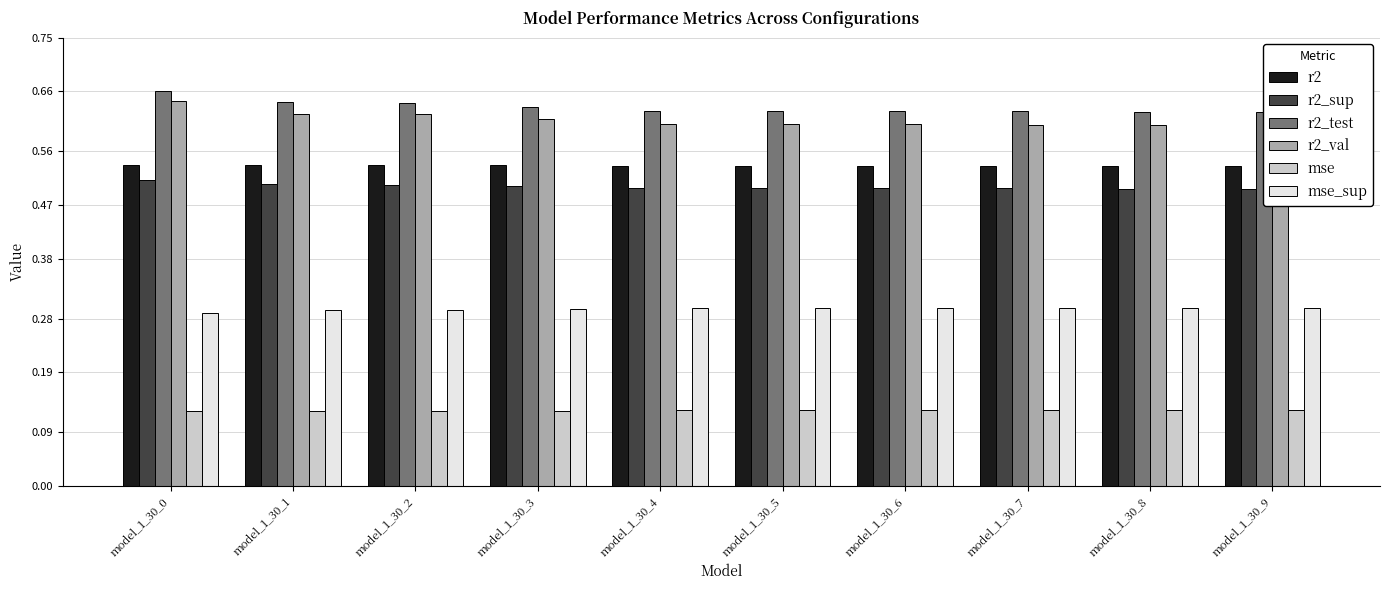

What is the difference between the highest and lowest values at model_1_30_3?

0.5